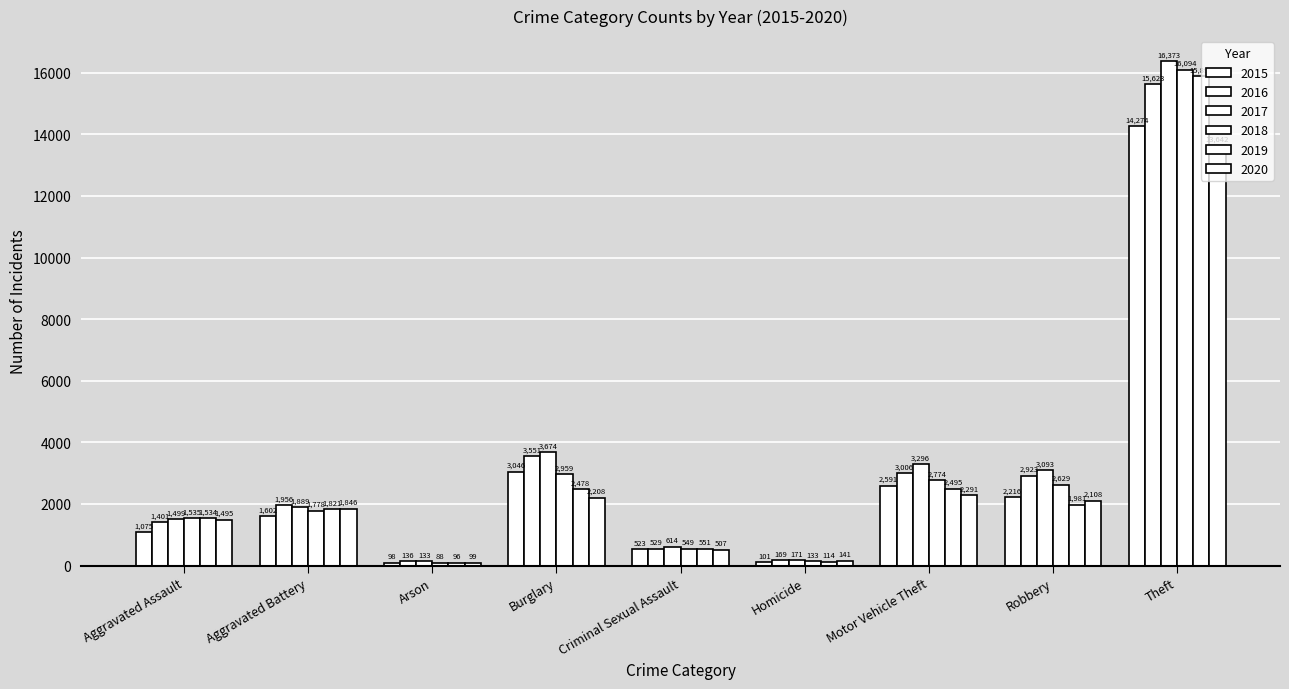

Between Aggravated Assault and Homicide, which is larger?

Aggravated Assault